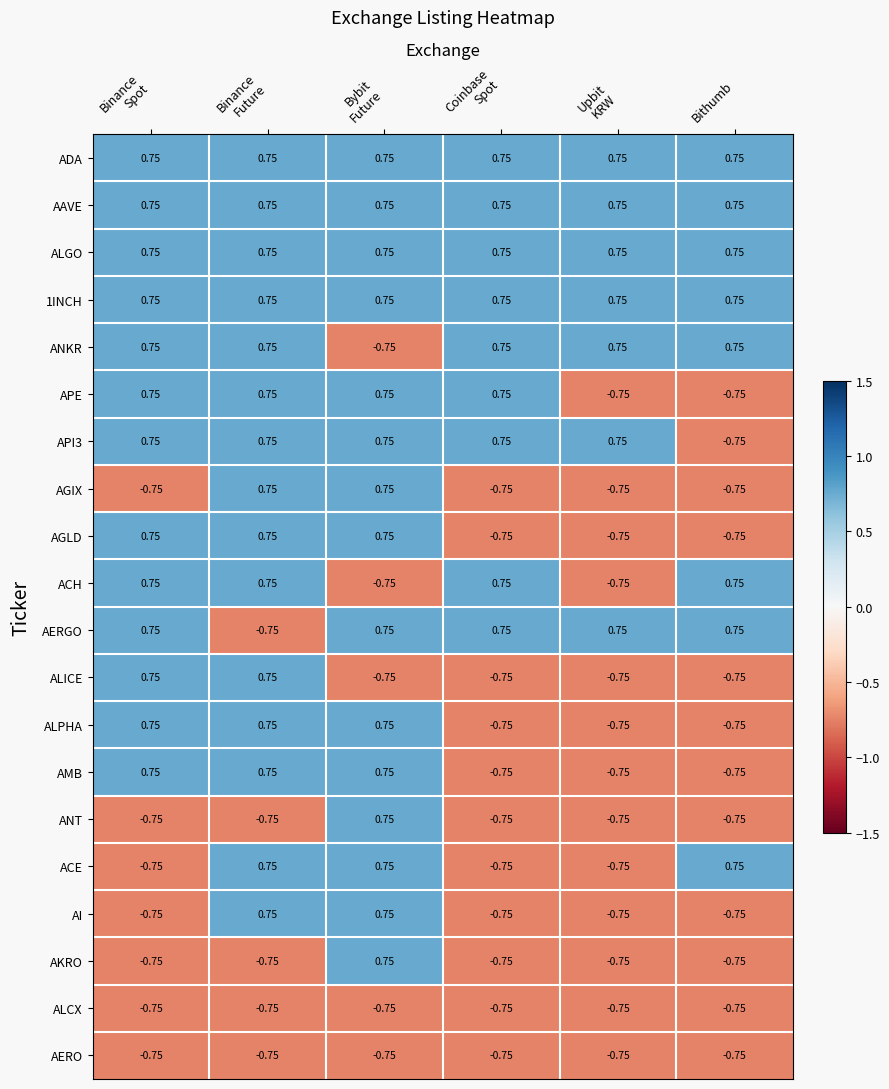

How many categories are shown in the chart?

6